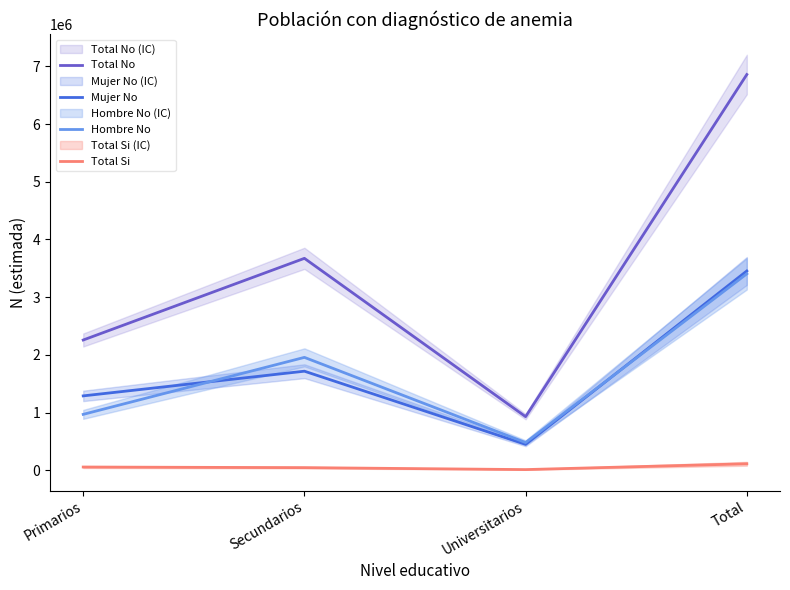

Reading left to right, extract all data points from this chart.

Total No: Primarios=2256961	Secundarios=3672354	Universitarios=928556	Total=6857871
Mujer No: Primarios=1288585	Secundarios=1716431	Universitarios=448398	Total=3453414
Hombre No: Primarios=968375	Secundarios=1955923	Universitarios=480158	Total=3404458
Total Si: Primarios=55479	Secundarios=45149	Universitarios=11256	Total=111884